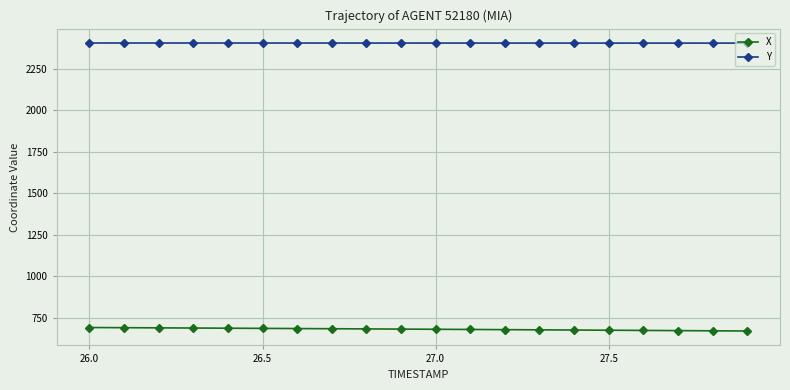

True or false: Y and X cross at least once.

False